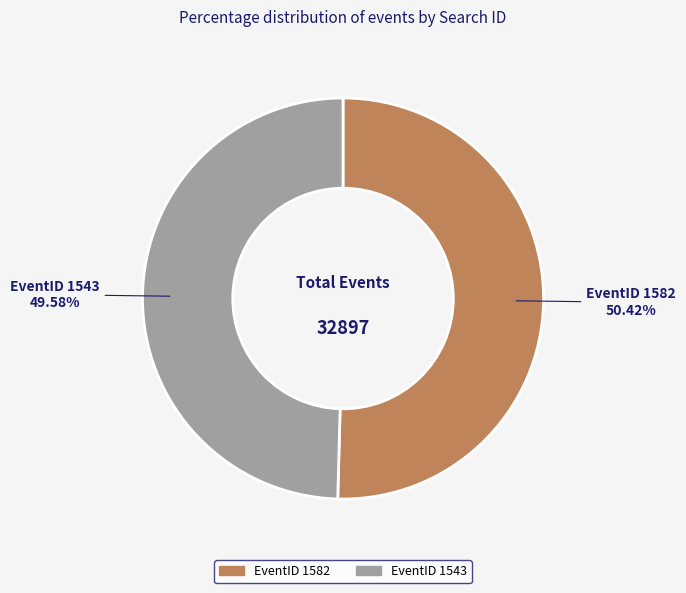

Is there a majority slice in this chart?

Yes